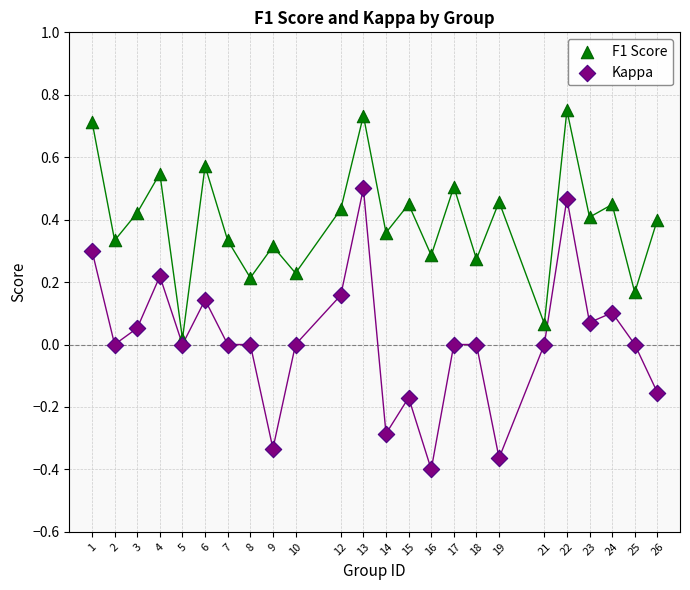

What is the X range (max minus min) for the scatter plot?

25.0